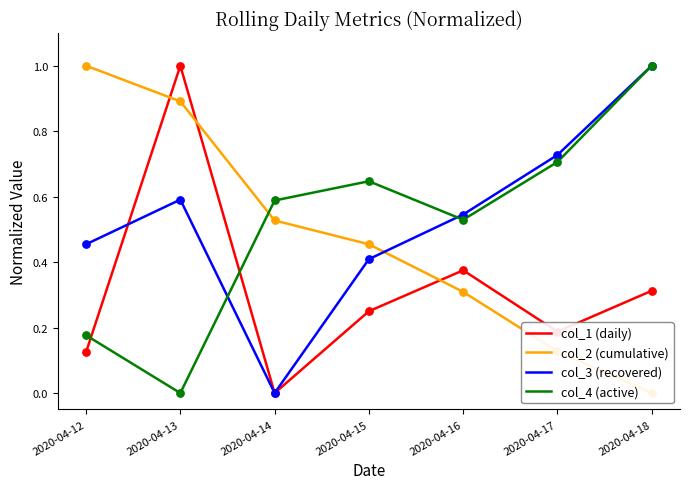

Which series reaches the minimum Y coordinate?

col_1 (daily)